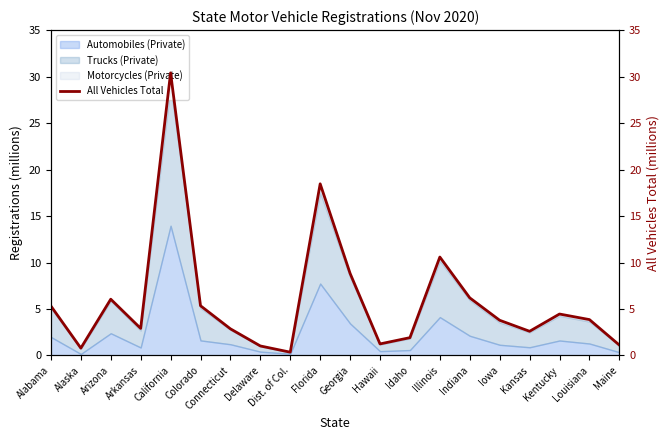

List the labels in order of value, largest first.

California, Florida, Illinois, Georgia, Indiana, Arizona, Colorado, Alabama, Kentucky, Louisiana, Iowa, Arkansas, Connecticut, Kansas, Idaho, Hawaii, Maine, Delaware, Alaska, Dist. of Col.